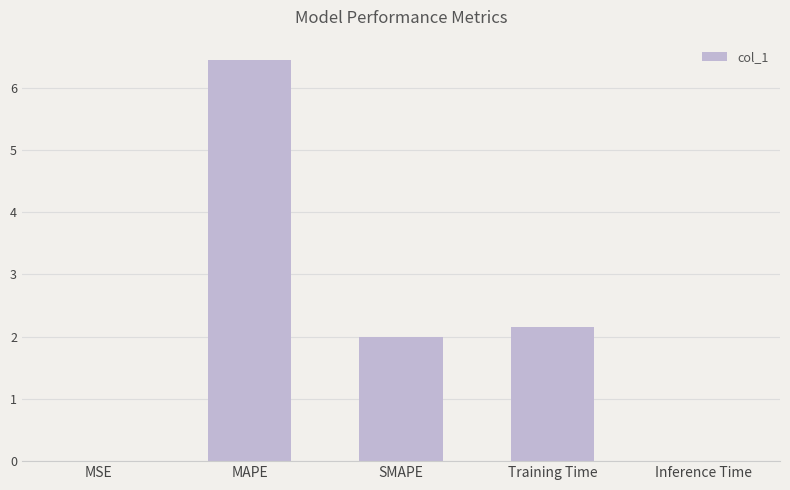

What is the average value?

2.1